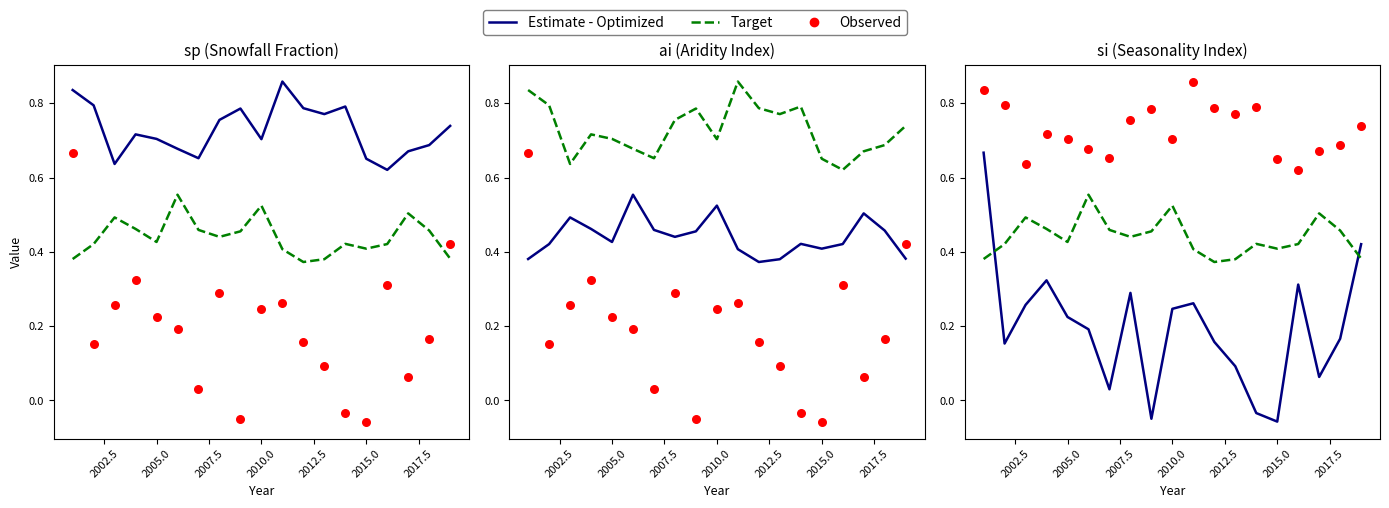

Which series contains the lowest Y value?

Estimate - Optimized